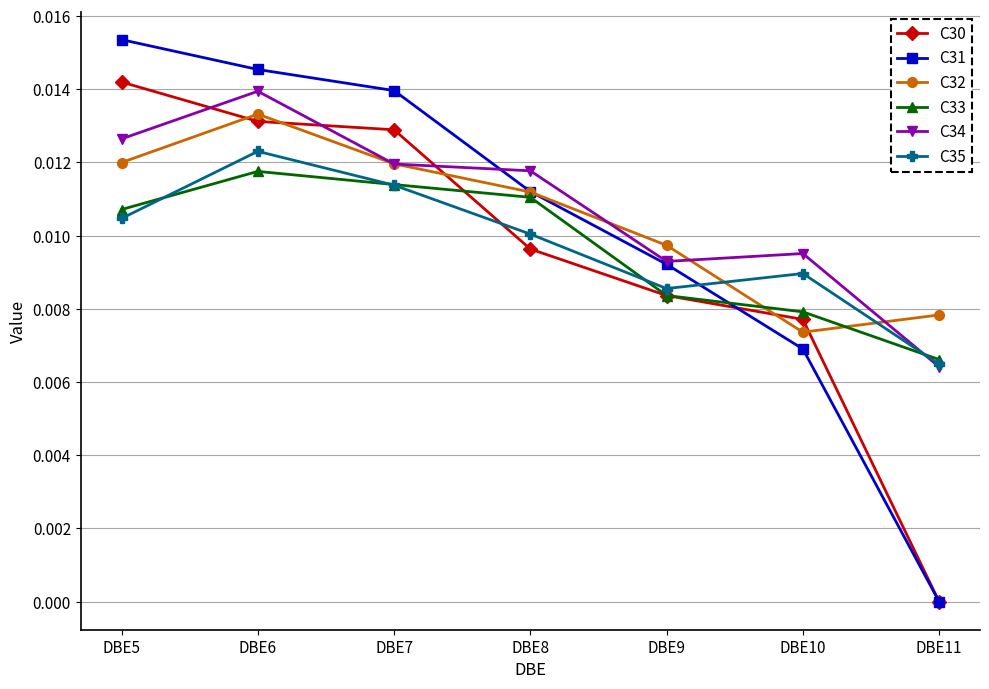

What are all the series names shown in the legend?

C30, C31, C32, C33, C34, C35